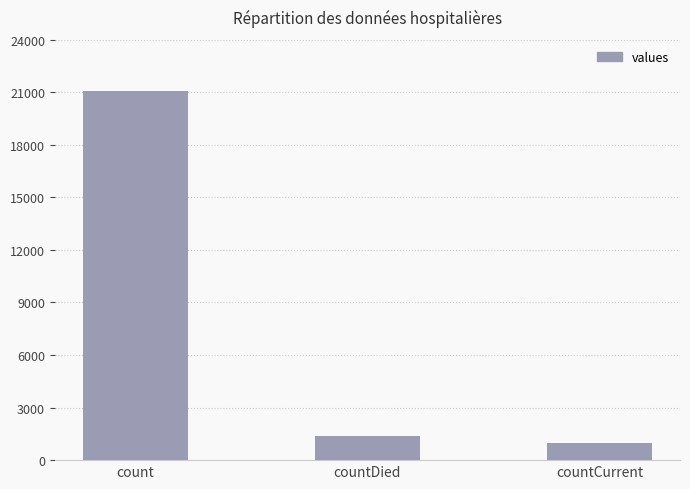

Reading left to right, extract all data points from this chart.

21050	1405	1006